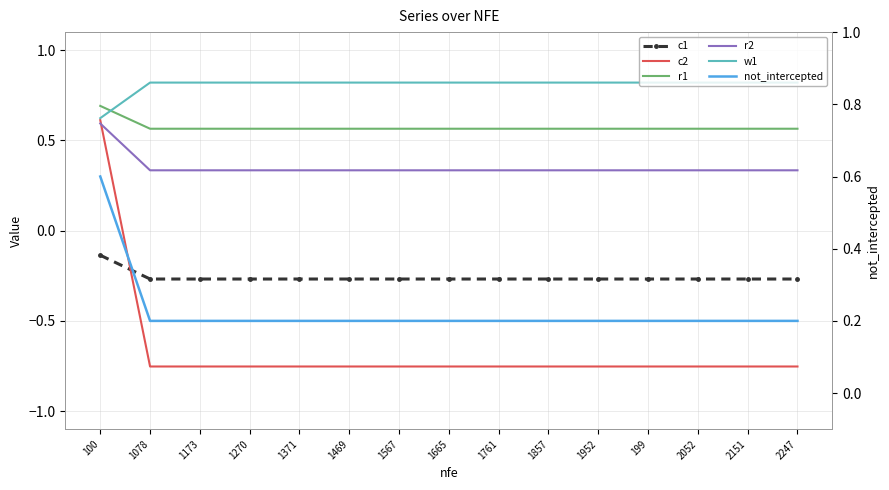

What position from the right is 1761?

7